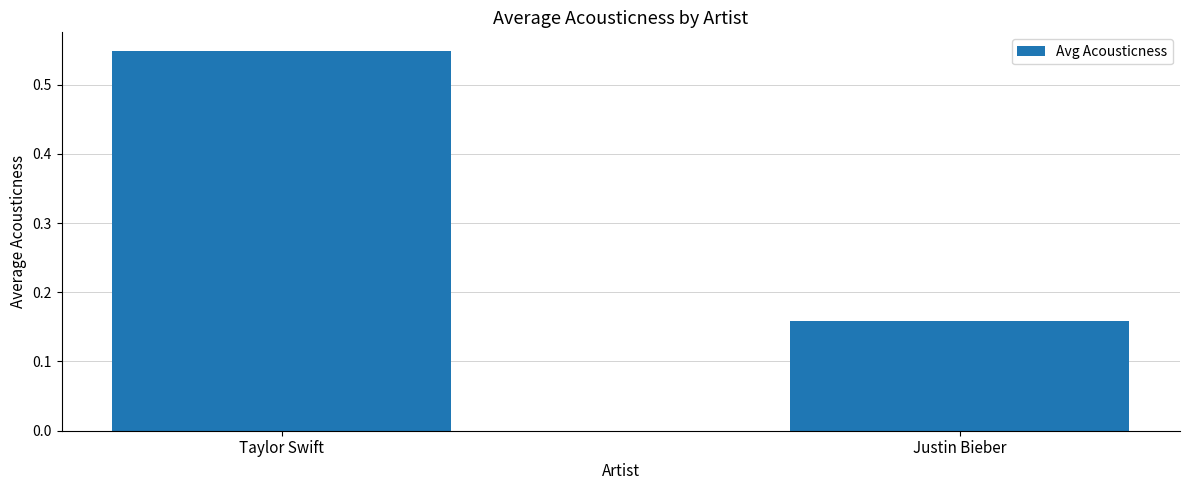

Between Taylor Swift and Justin Bieber, which is larger?

Taylor Swift